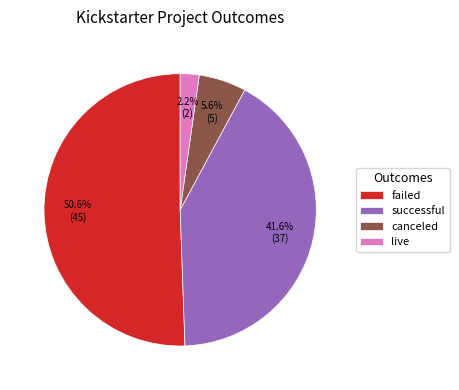

Rank the categories by value from highest to lowest.

failed, successful, canceled, live